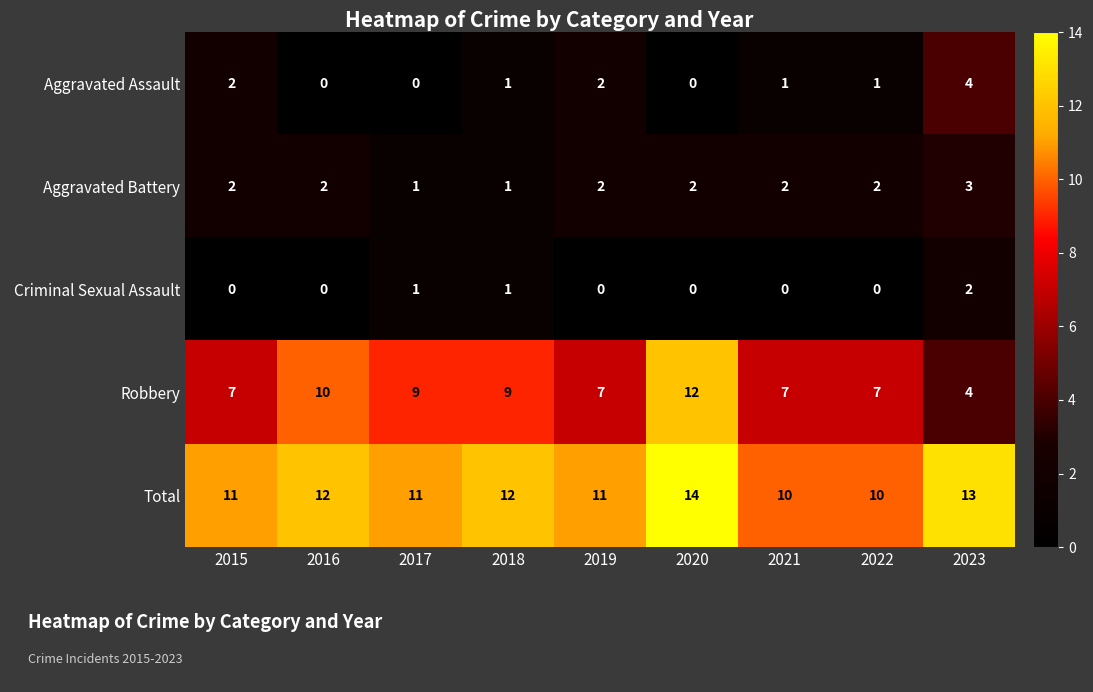

Rank the series by their maximum value, from highest to lowest.

Total, Robbery, Aggravated Assault, Aggravated Battery, Criminal Sexual Assault